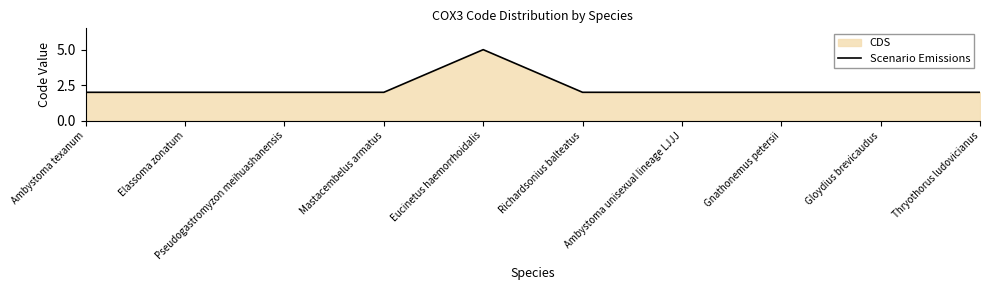

What is the average value?

2